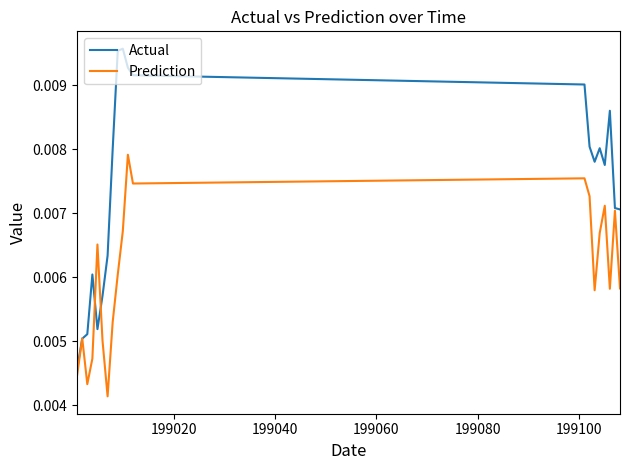

List the series in order of their overall mean, lowest first.

Prediction, Actual